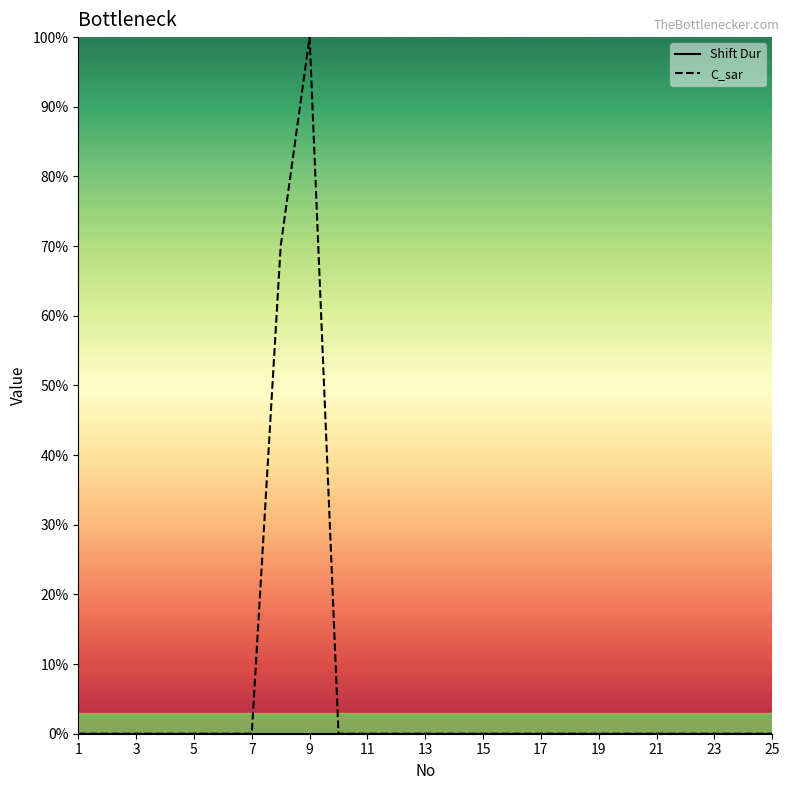

Is this an area chart (filled region under the line)?

No